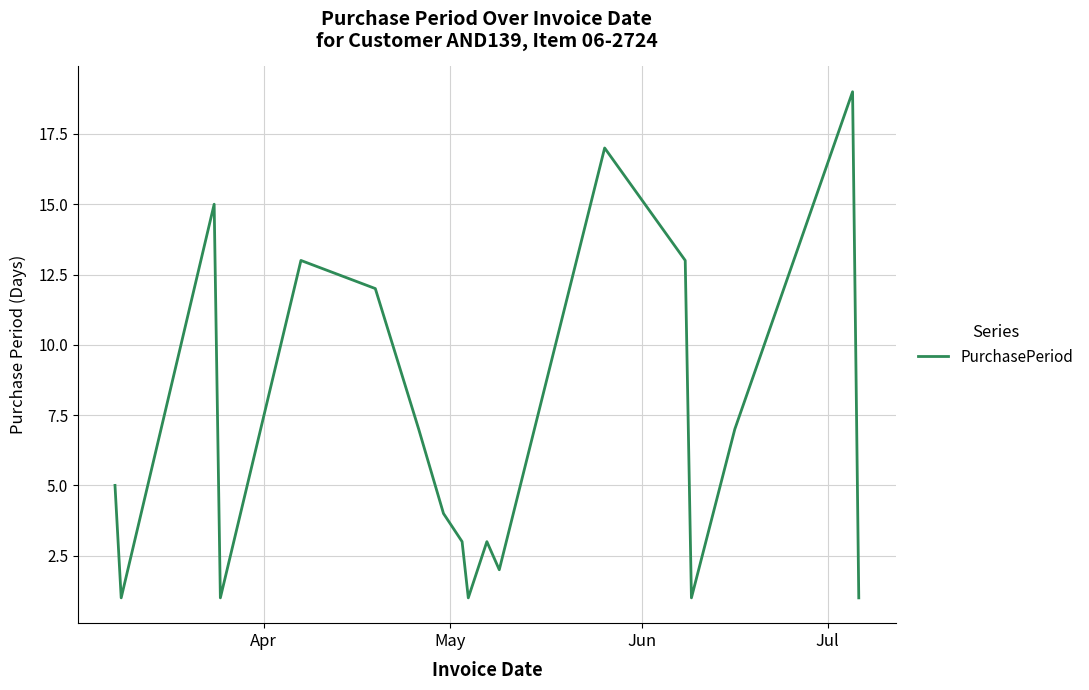

What is the difference between the maximum and minimum values?

18